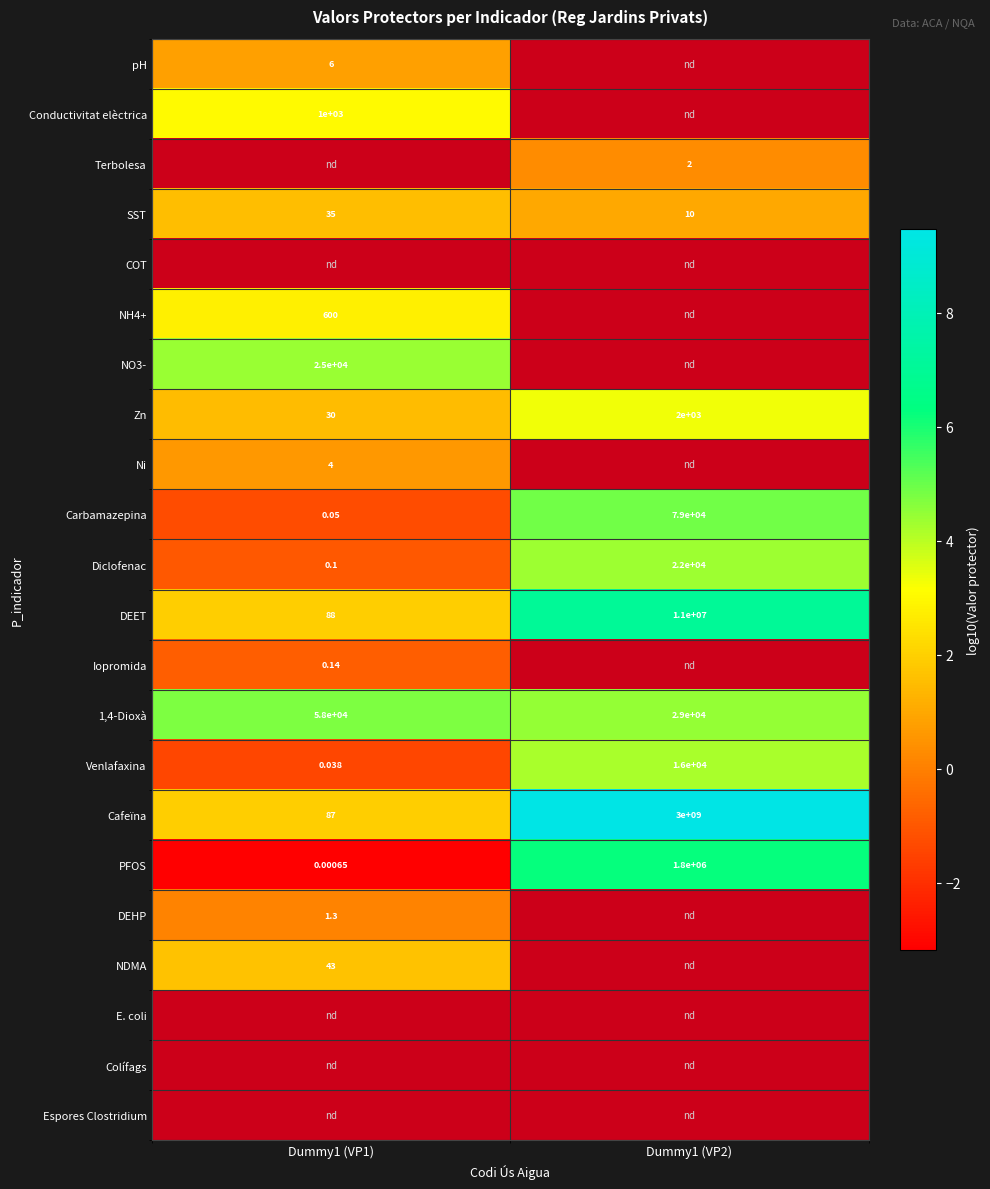

Is the value of pH at Dummy1 (VP1) greater than the value of PFOS at Dummy1 (VP1)?

Yes